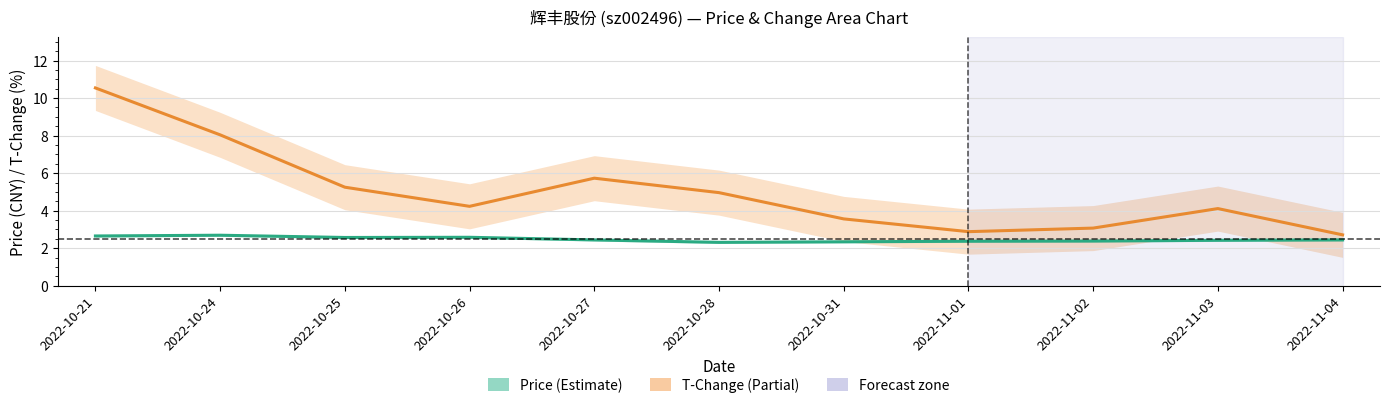

At which category is the sum across all series the highest?

2022-10-21